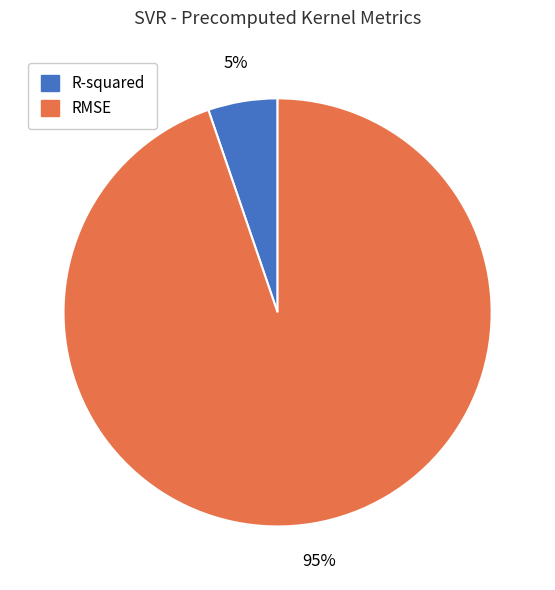

Which has a higher value, RMSE or R-squared?

RMSE